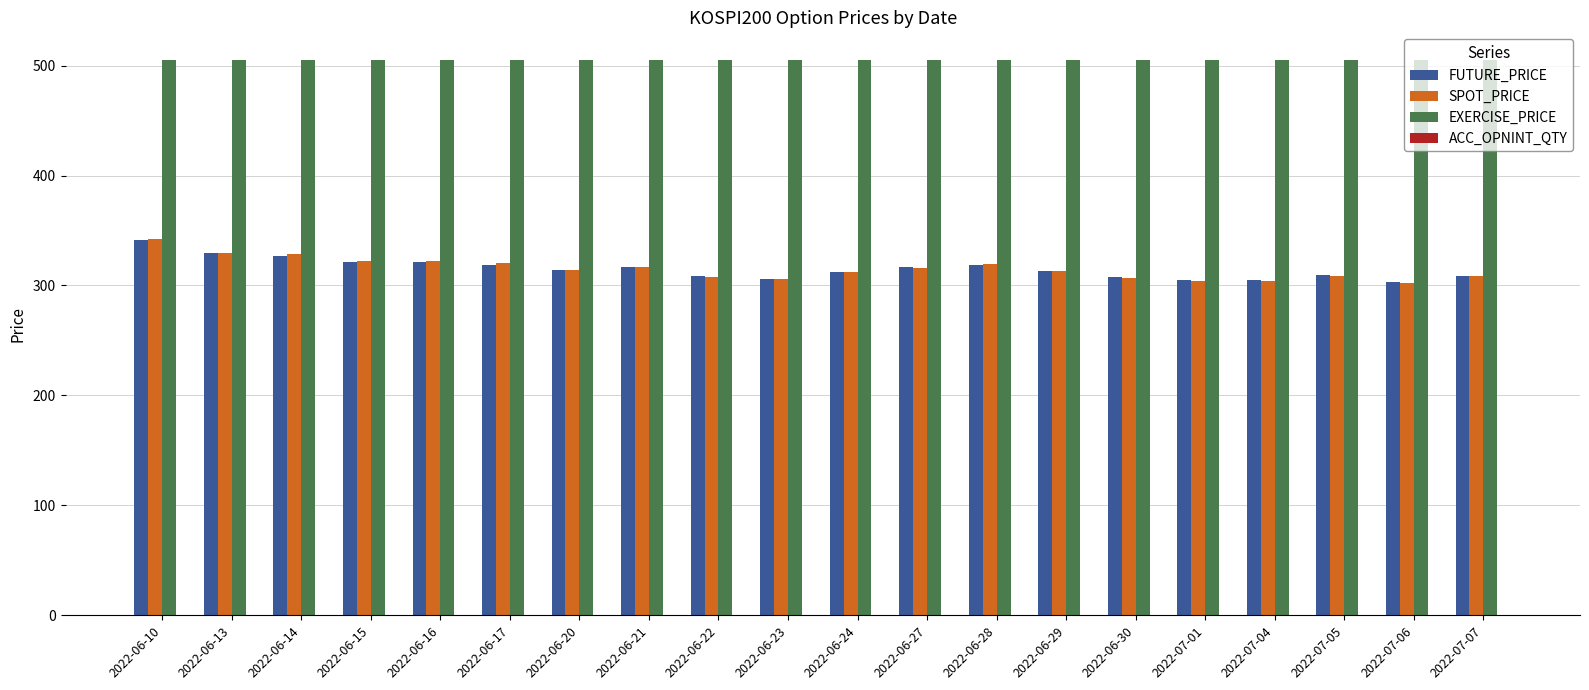

How many bars are there in total?

60